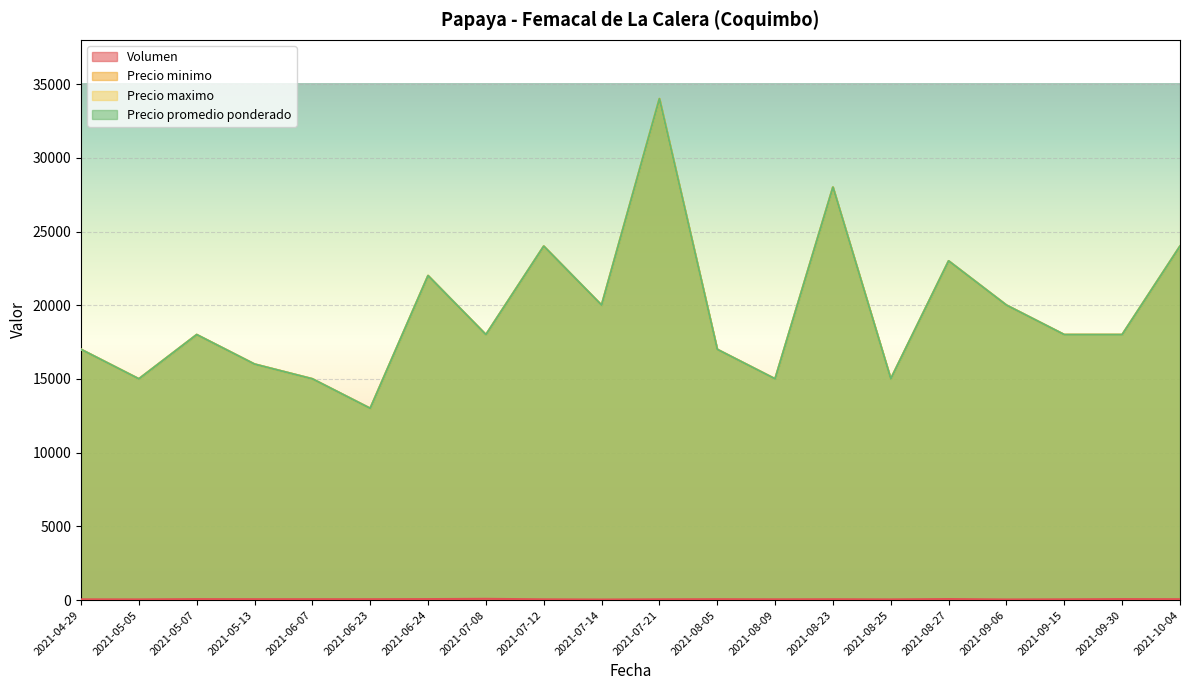

What is the difference between the Volumen values at 2021-08-27 and 2021-05-13?

10